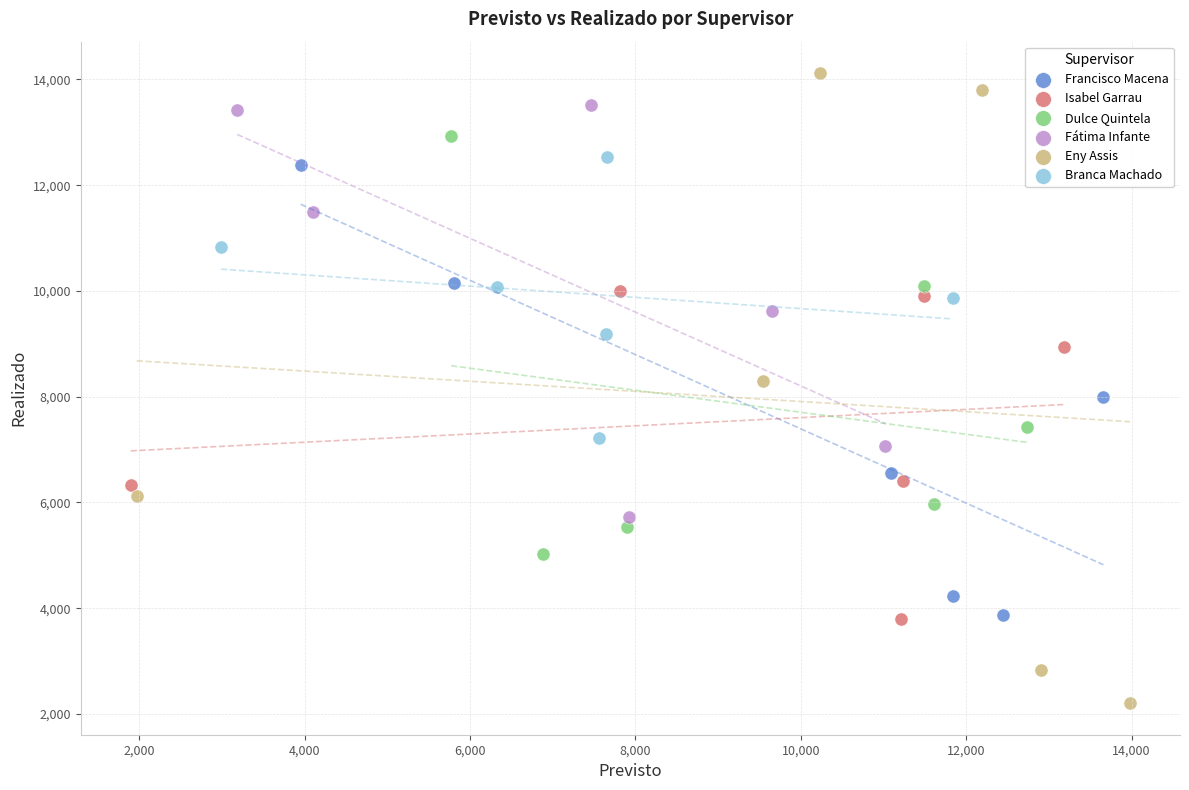

Which series has the largest Y range (max minus min)?

Eny Assis